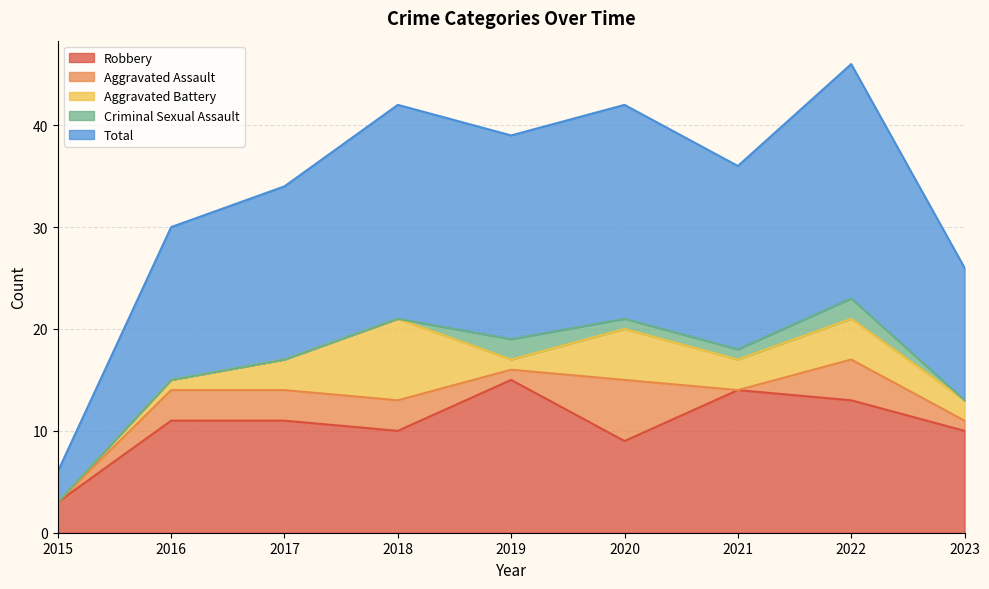

True or false: Aggravated Battery and Total intersect in this chart.

False